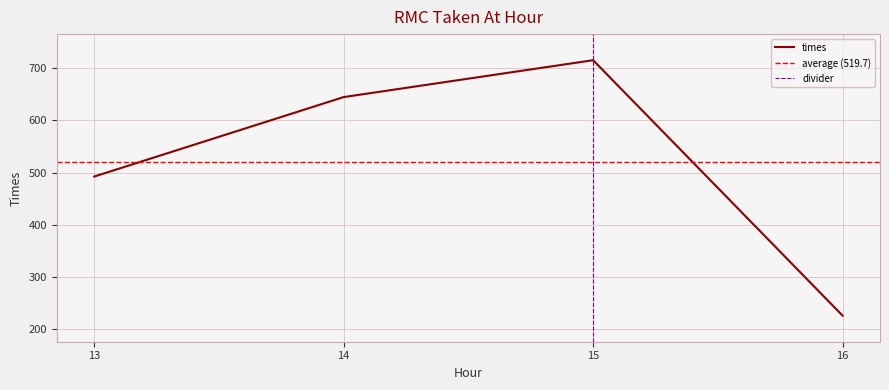

Reading right to left, list all the values displayed in this chart.

226.0	715.4	644.8	492.5